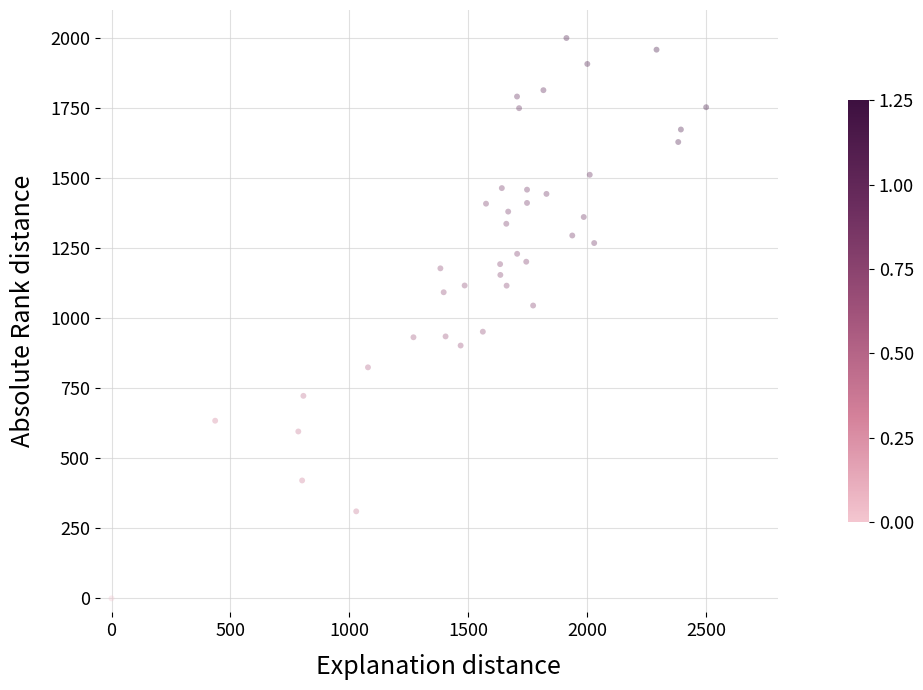

What is the range of X values (max minus min)?

2500.0